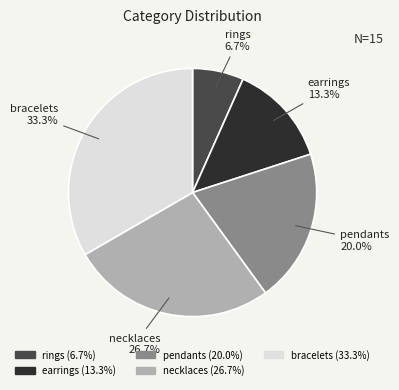

To the nearest percent, what is the combined percentage of rings and bracelets?

40%